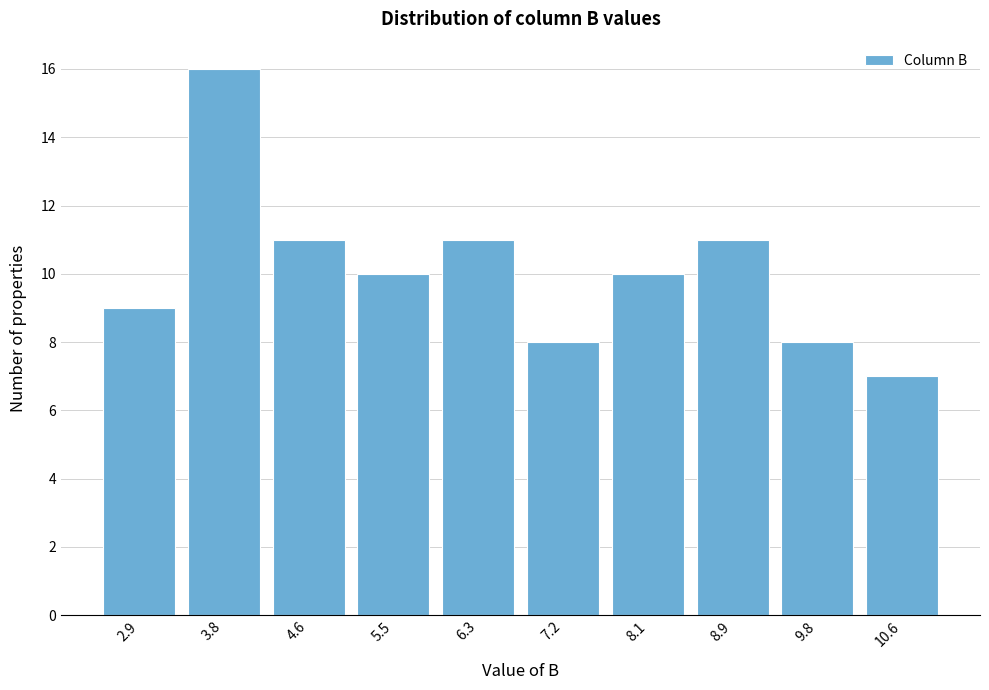

Reading left to right, list all the values displayed in this chart.

2.9=9	3.8=16	4.6=11	5.5=10	6.3=11	7.2=8	8.1=10	8.9=11	9.8=8	10.6=7